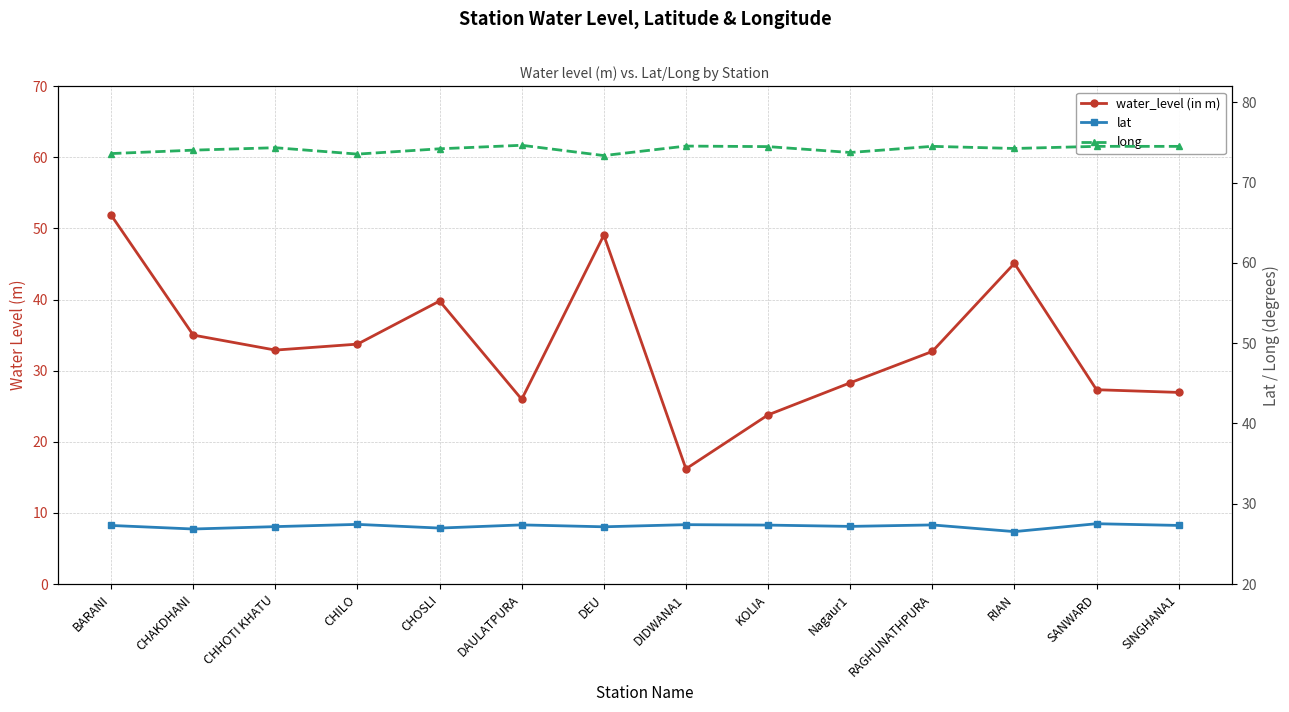

At SINGHANA1, list the series in order from largest to smallest.

long, lat, water_level (in m)